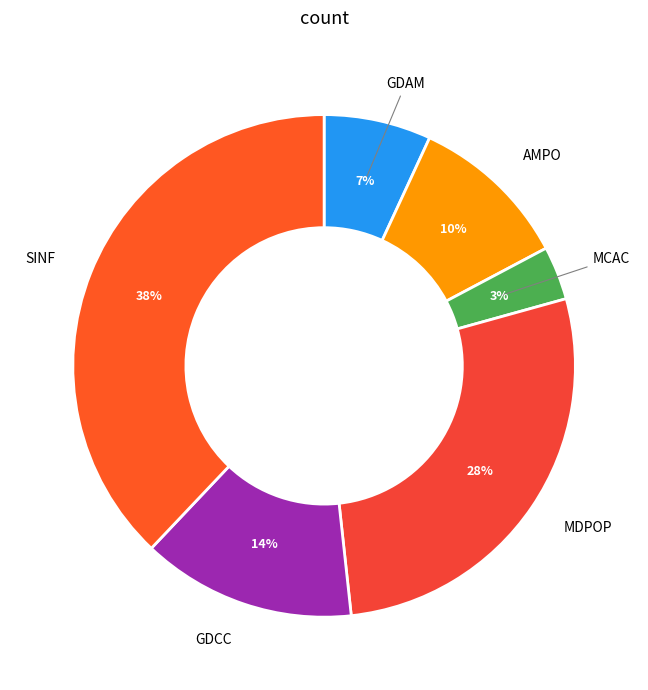

How many slices are in this pie chart?

6